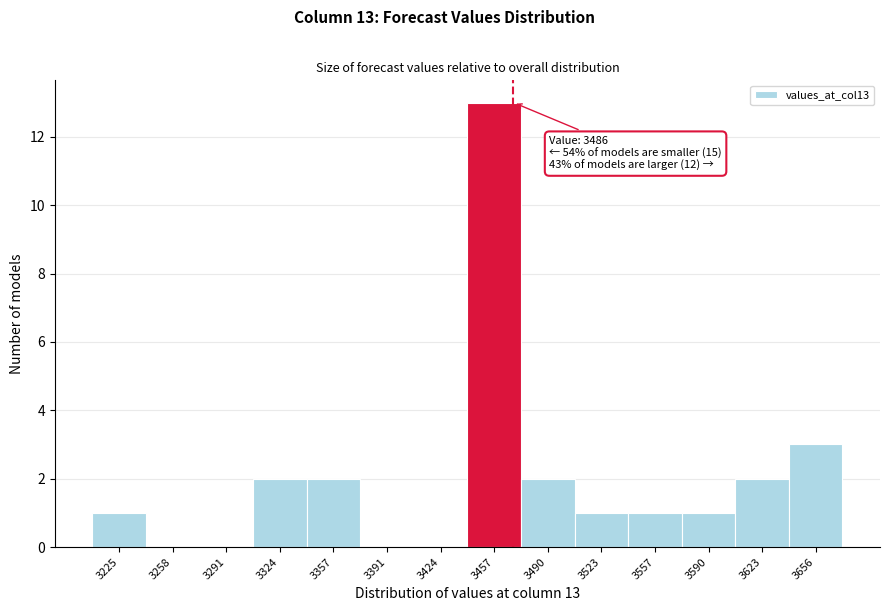

Reading right to left, list all the values displayed in this chart.

3656=3	3623=2	3590=1	3557=1	3523=1	3490=2	3457=13	3424=0	3391=0	3357=2	3324=2	3291=0	3258=0	3225=1